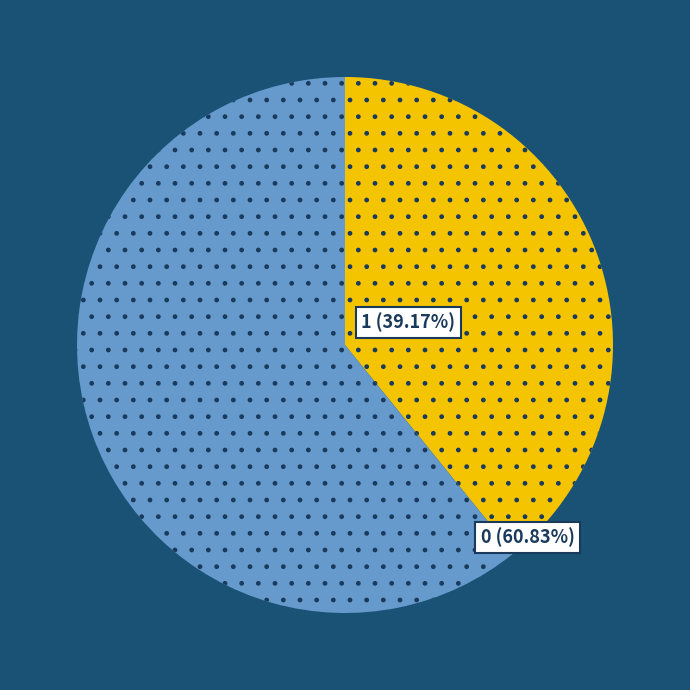

Does any single category account for the majority?

Yes